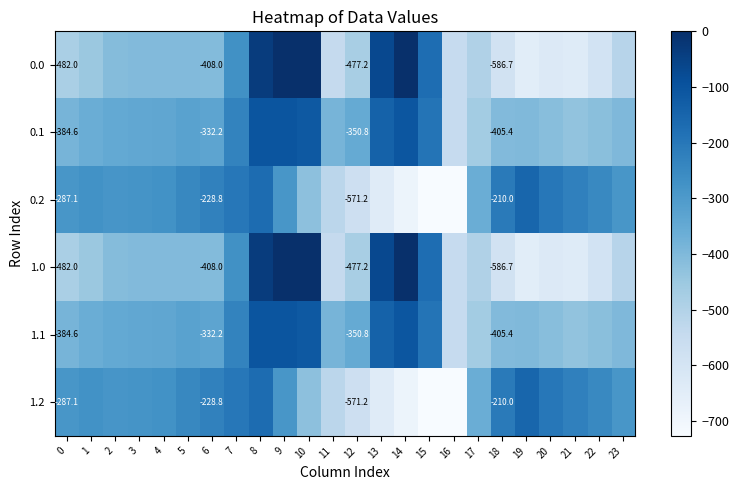

Which has a higher value, 12 or 2?

2